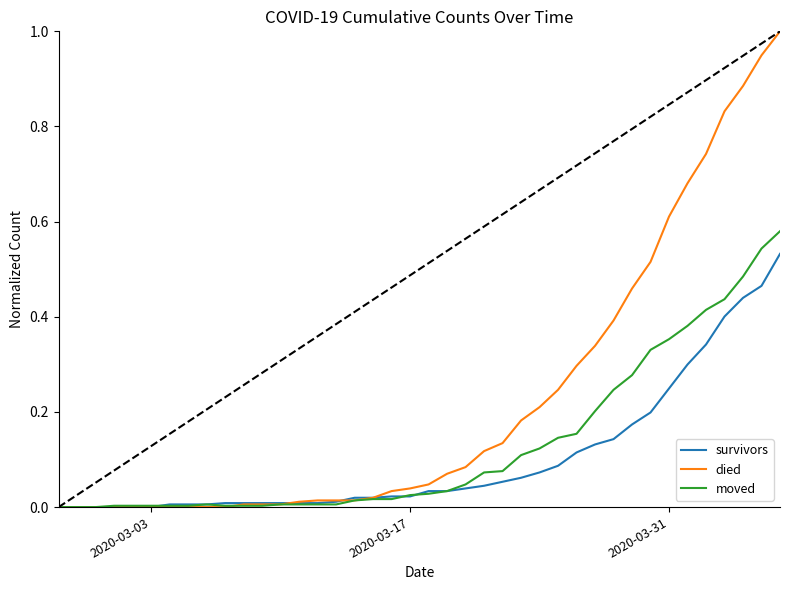

What is the highest value of the died series?

1.0